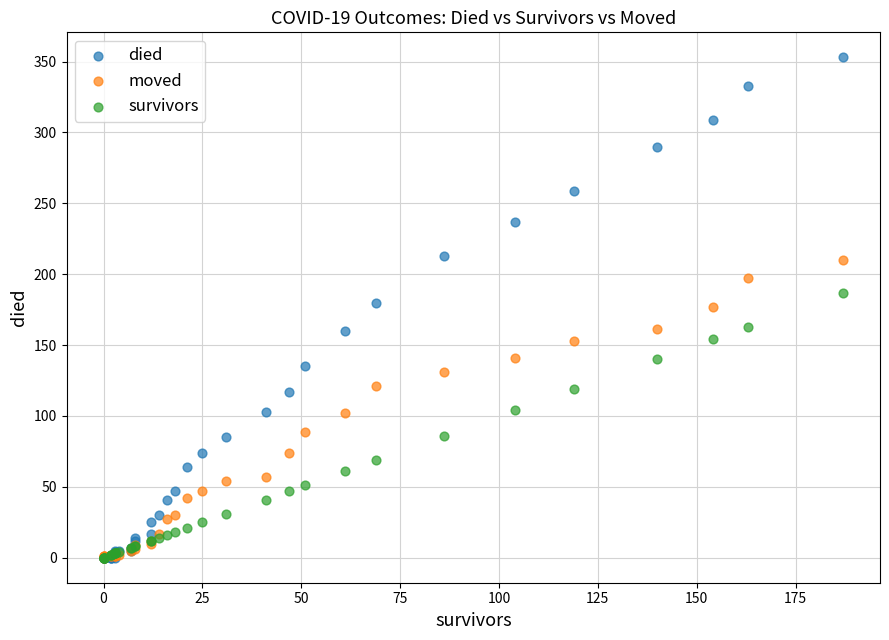

Which series has the widest spread of Y values?

died